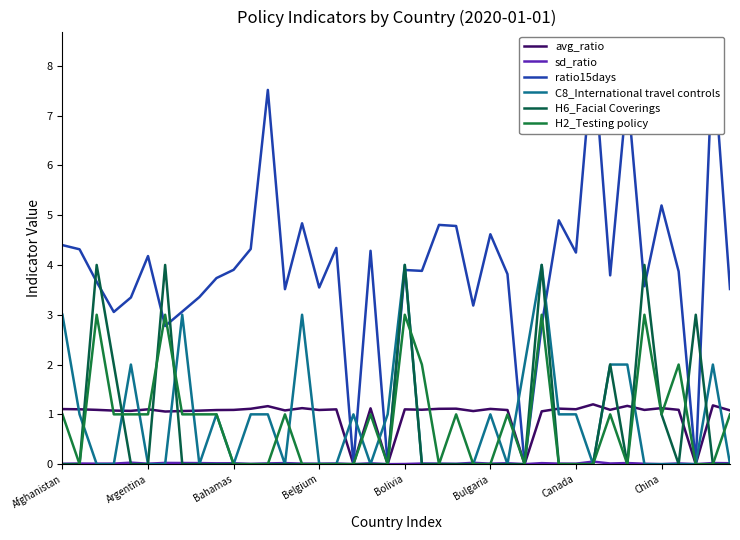

The sd_ratio series shows 0.0 at 9. True or false?

False